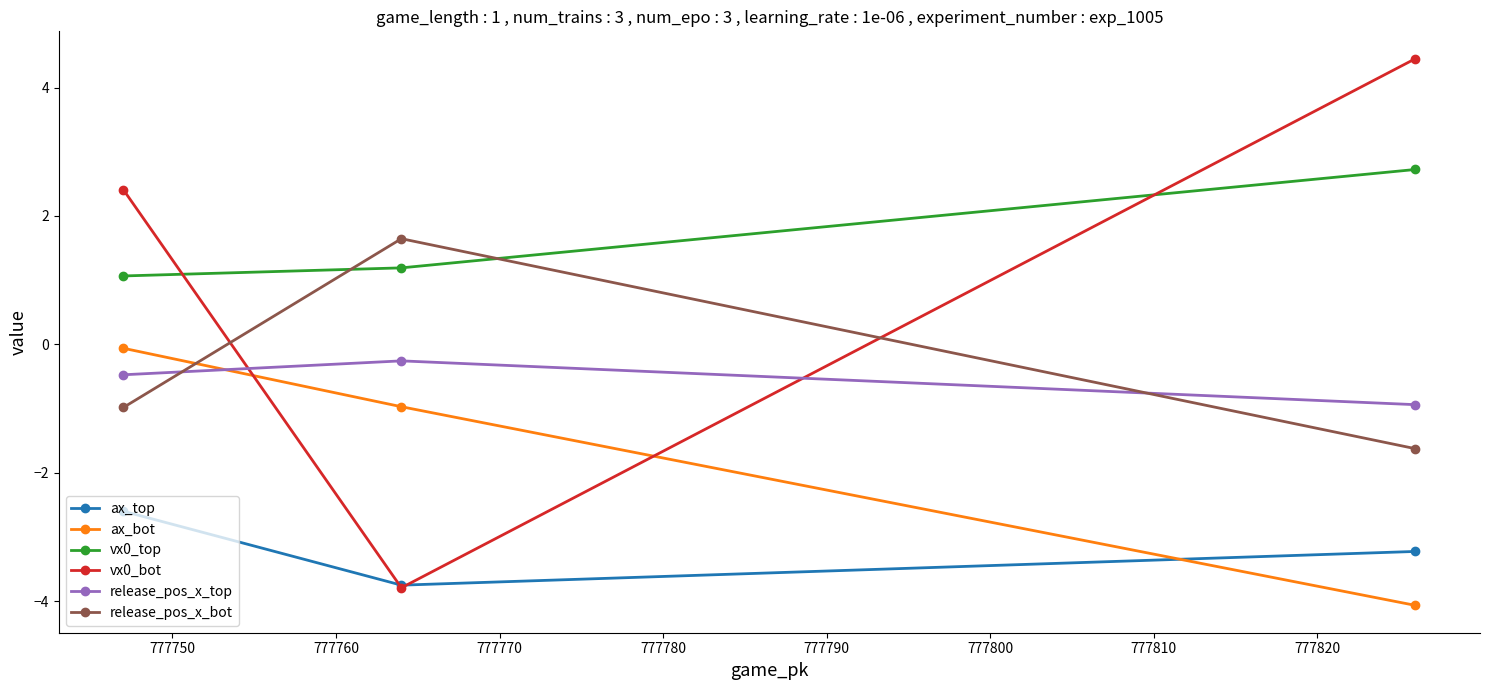

What is the sum of all ax_bot values?

-5.1